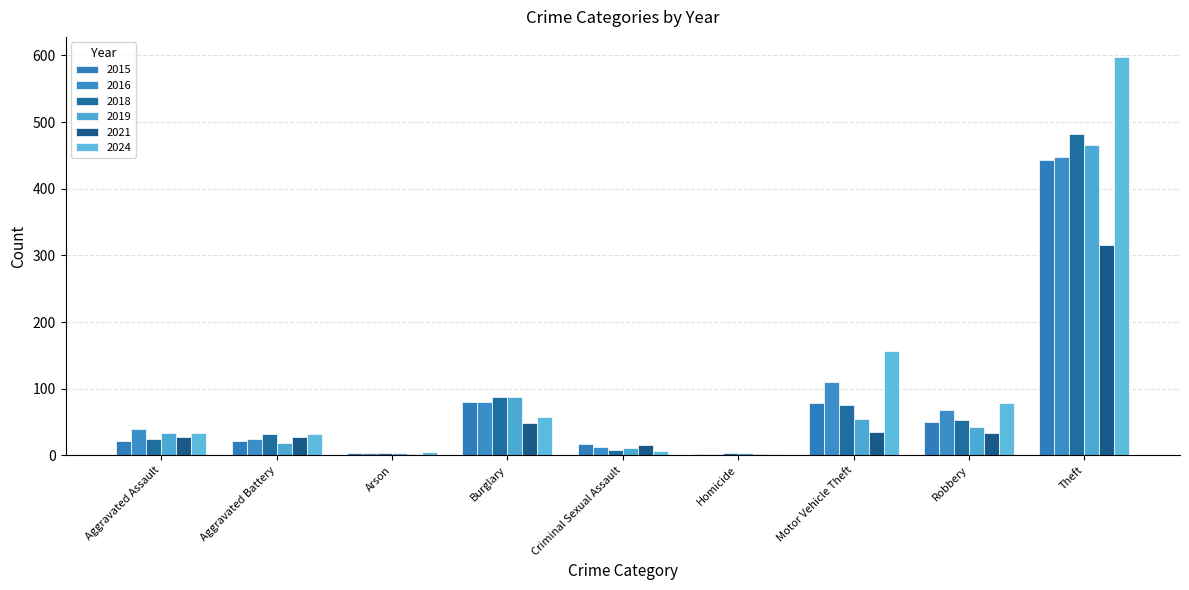

Is the value of 2016 at Motor Vehicle Theft greater than the value of 2021 at Robbery?

Yes